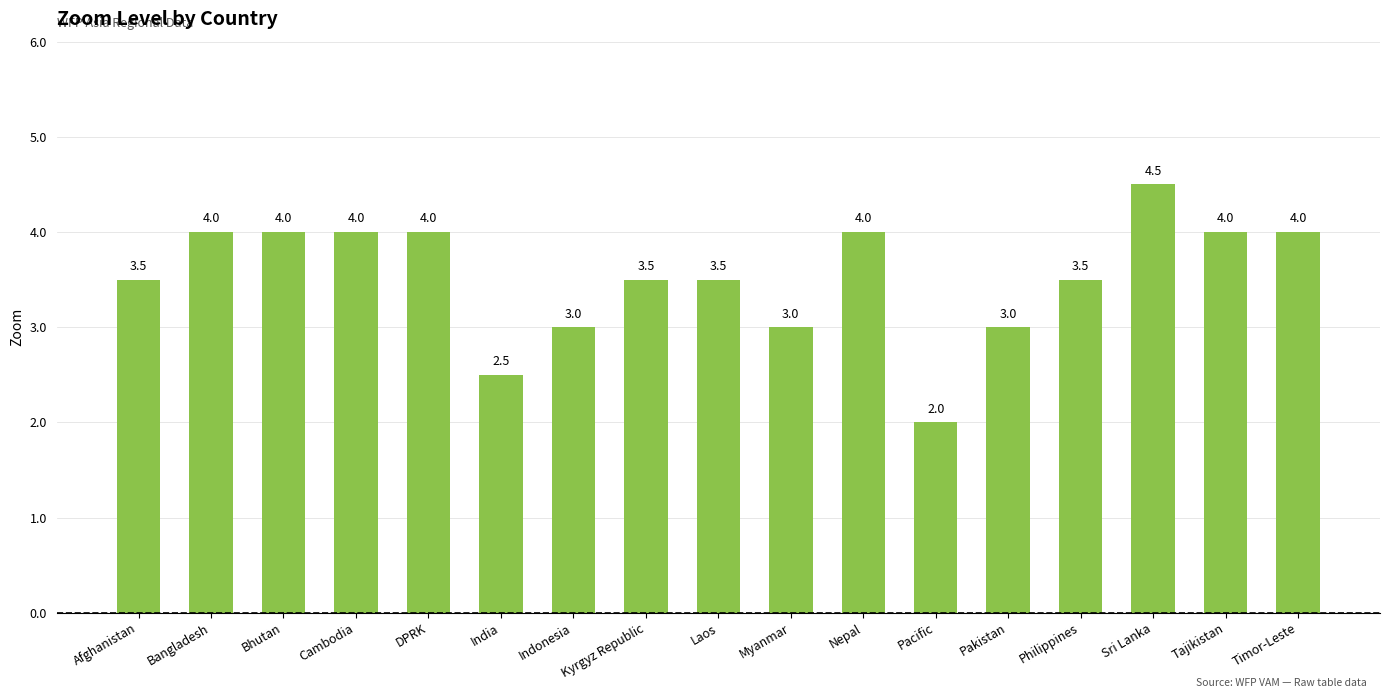

Count the values in the range 3 to 4.

14